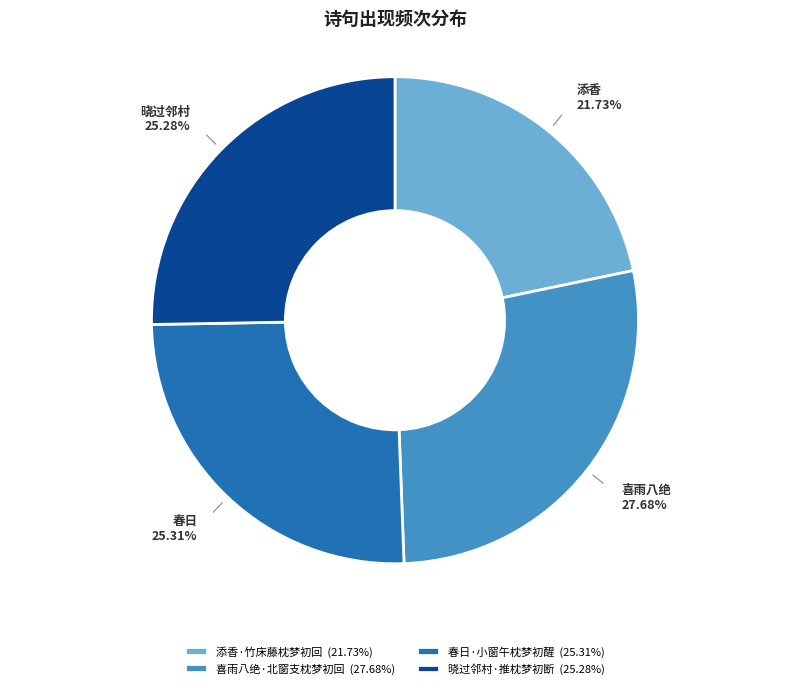

Count the number of slices in the pie.

4